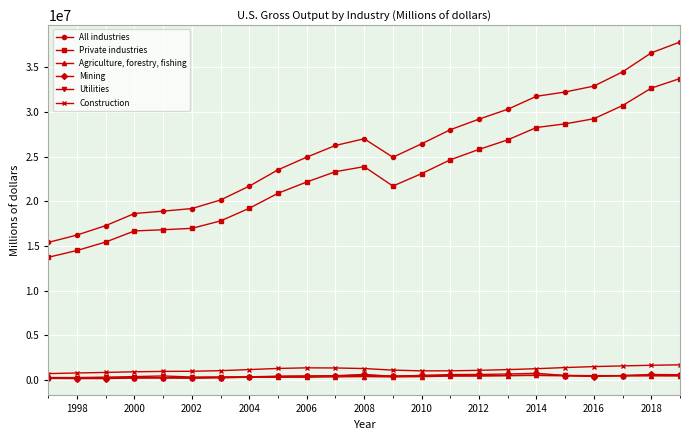

True or false: Mining has more than 1 interior local peaks.

True